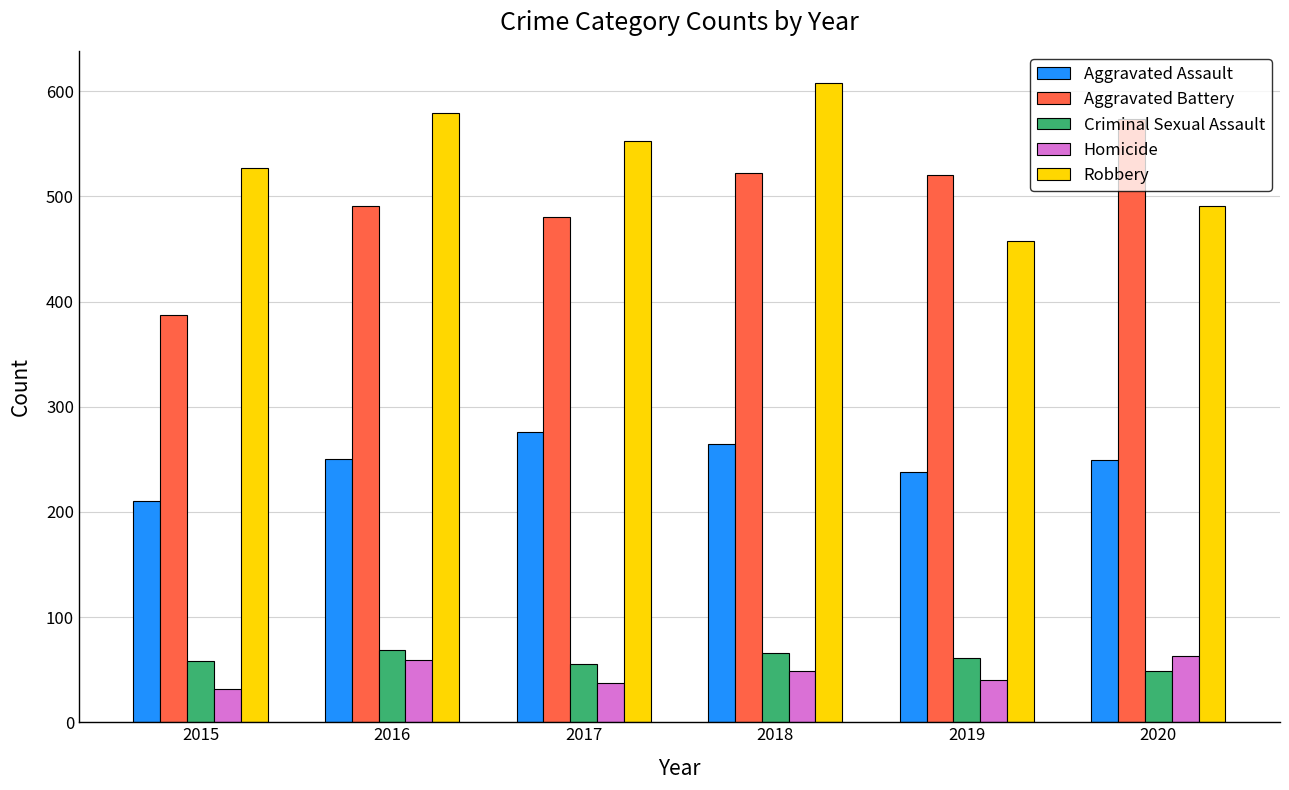

What is the difference between the maximum and minimum values in the Robbery series?

150